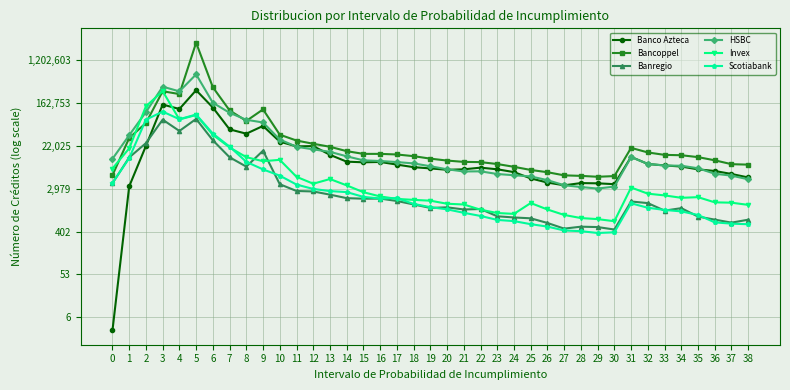

What are all the series names shown in the legend?

Banco Azteca, Bancoppel, Banregio, HSBC, Invex, Scotiabank